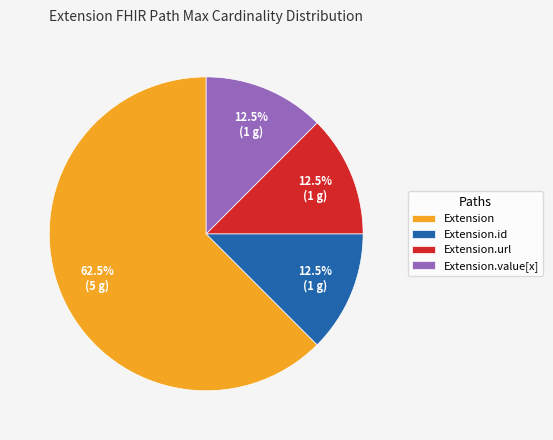

To the nearest percent, what is the difference between the largest and smallest slice percentages?

50%